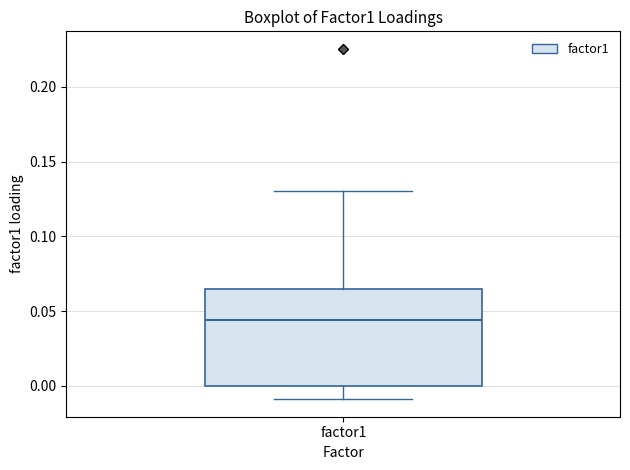

Where is the lower edge of the box for factor1 on the y-axis? The values are not printed on the chart, so give them approximately, as read against the axis.

0.000